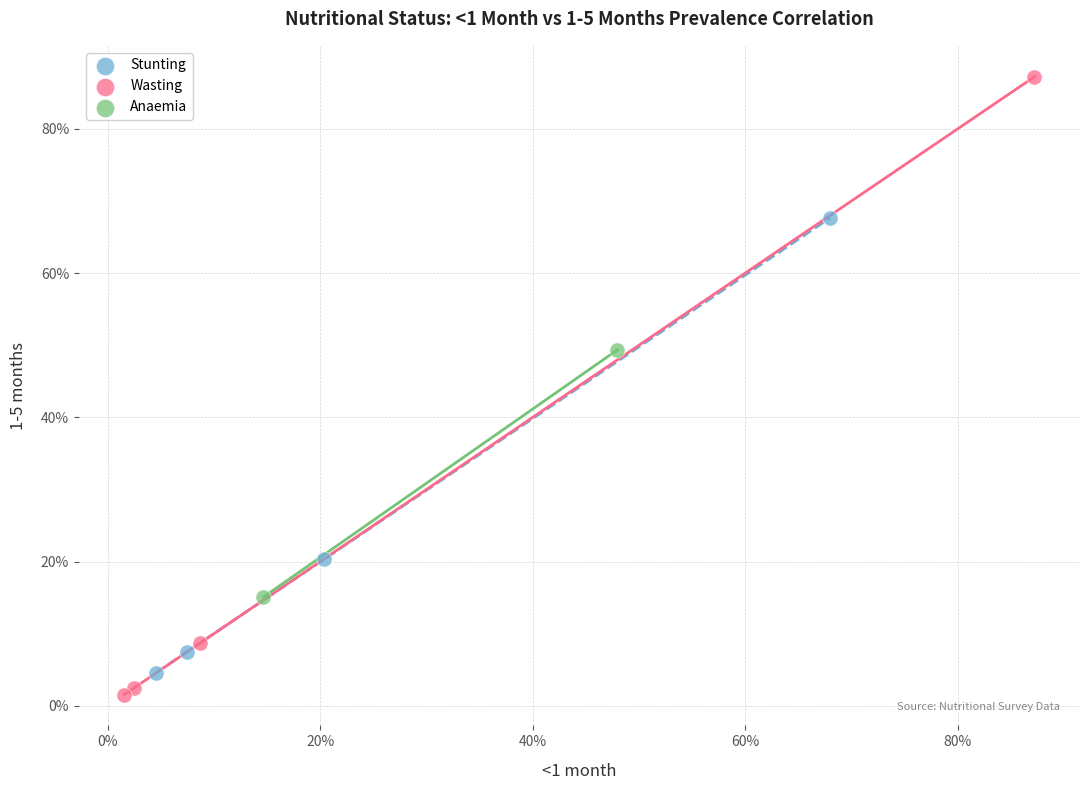

Which series has the widest spread of Y values?

Wasting